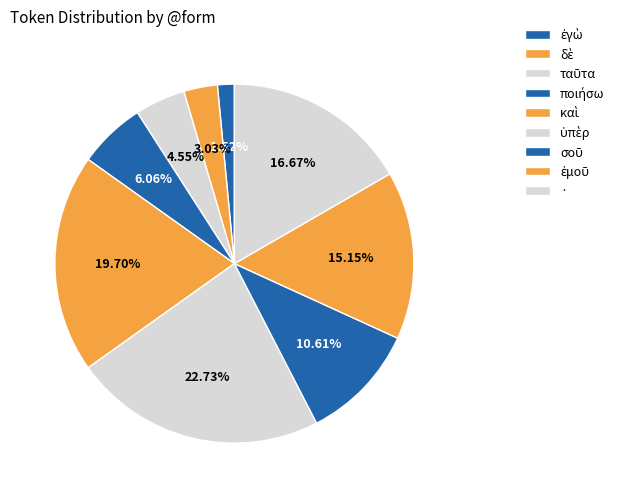

How many slices are in this pie chart?

9